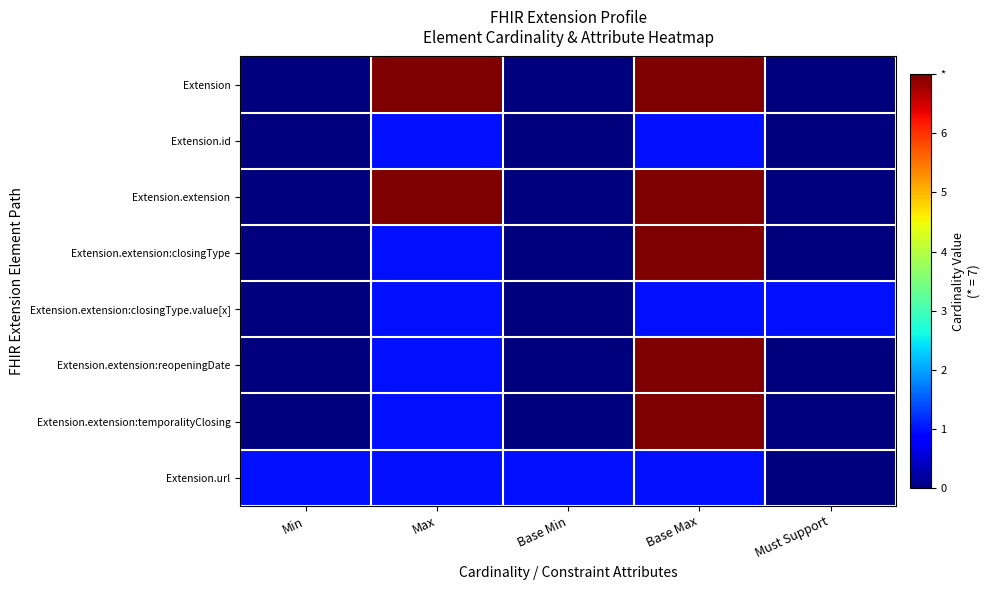

Reading left to right, extract all data points from this chart.

Extension: Min=0	Max=7	Base Min=0	Base Max=7	Must Support=0
Extension.id: Min=0	Max=1	Base Min=0	Base Max=1	Must Support=0
Extension.extension: Min=0	Max=7	Base Min=0	Base Max=7	Must Support=0
Extension.extension:closingType: Min=0	Max=1	Base Min=0	Base Max=7	Must Support=0
Extension.extension:closingType.value[x]: Min=0	Max=1	Base Min=0	Base Max=1	Must Support=1
Extension.extension:reopeningDate: Min=0	Max=1	Base Min=0	Base Max=7	Must Support=0
Extension.extension:temporalityClosing: Min=0	Max=1	Base Min=0	Base Max=7	Must Support=0
Extension.url: Min=1	Max=1	Base Min=1	Base Max=1	Must Support=0